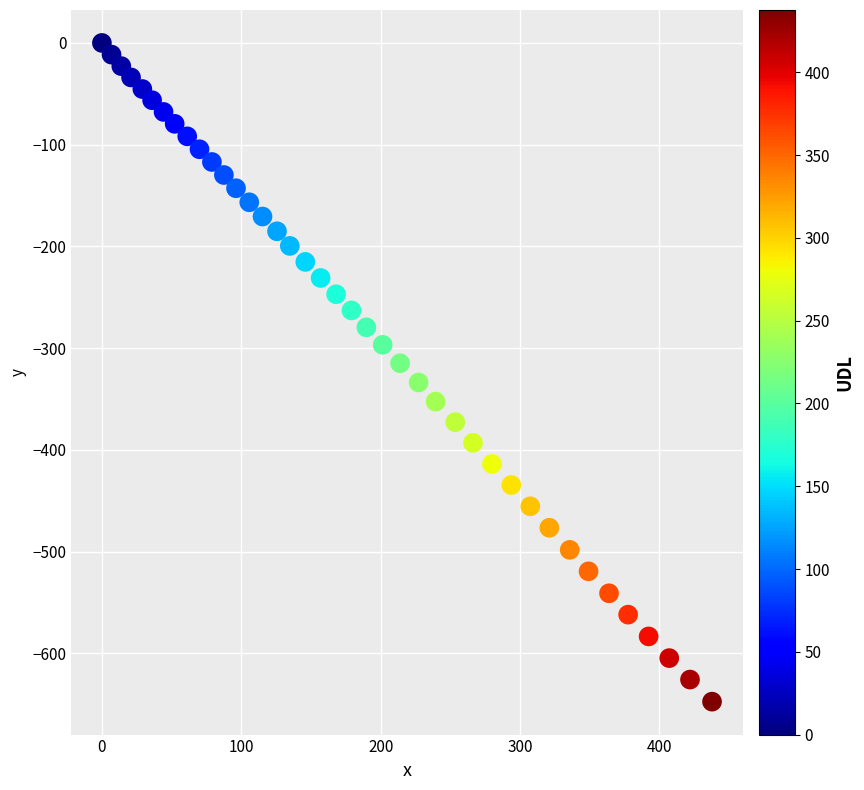

What is the range of Y values (max minus min)?

647.4